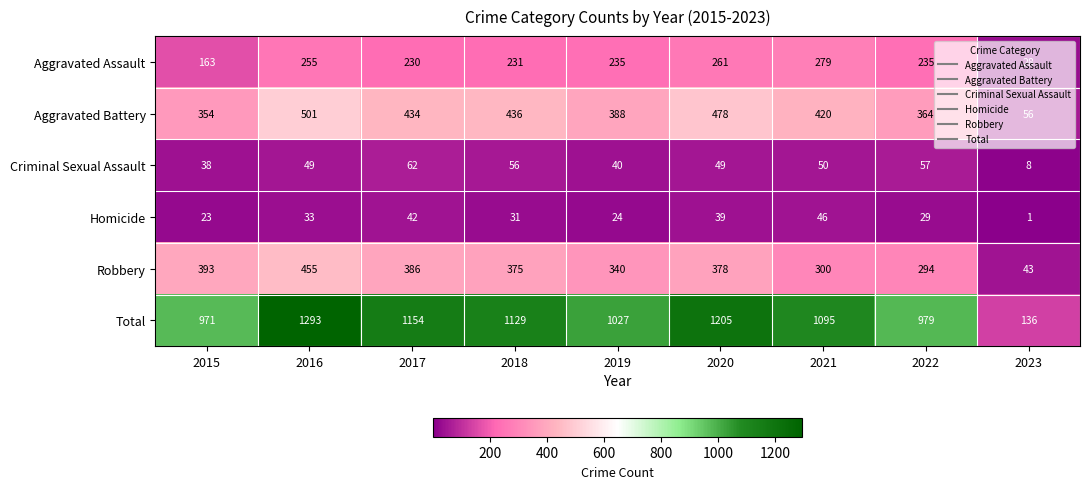

Which series changed the most between 2021 and 2023?

Total